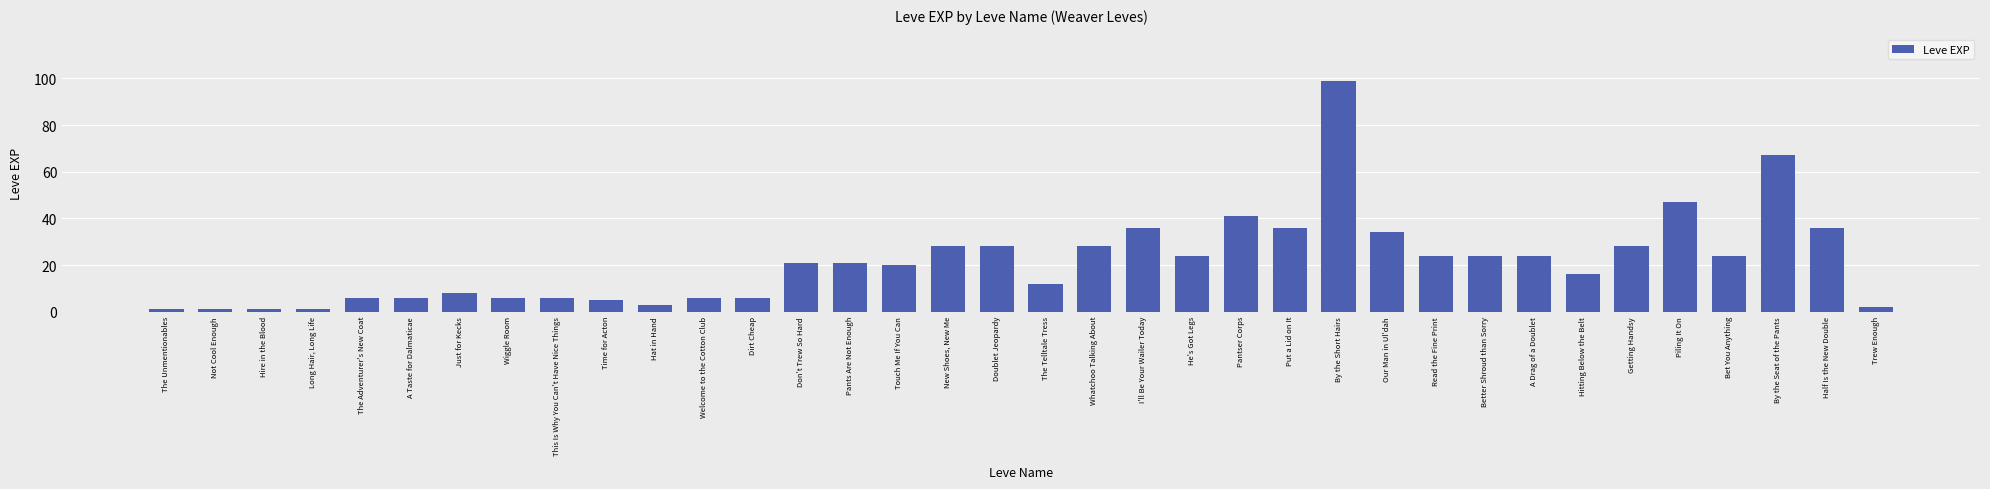

What is the value of the 13th bar from the left?

6